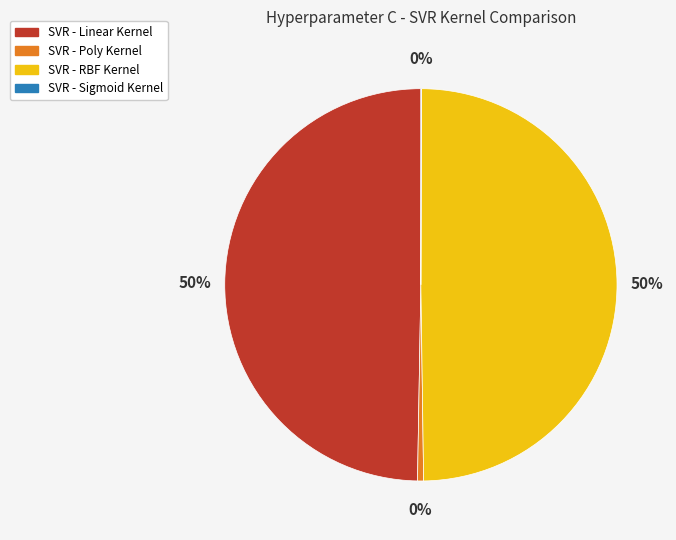

Which has a higher value, SVR - Poly Kernel or SVR - RBF Kernel?

SVR - RBF Kernel